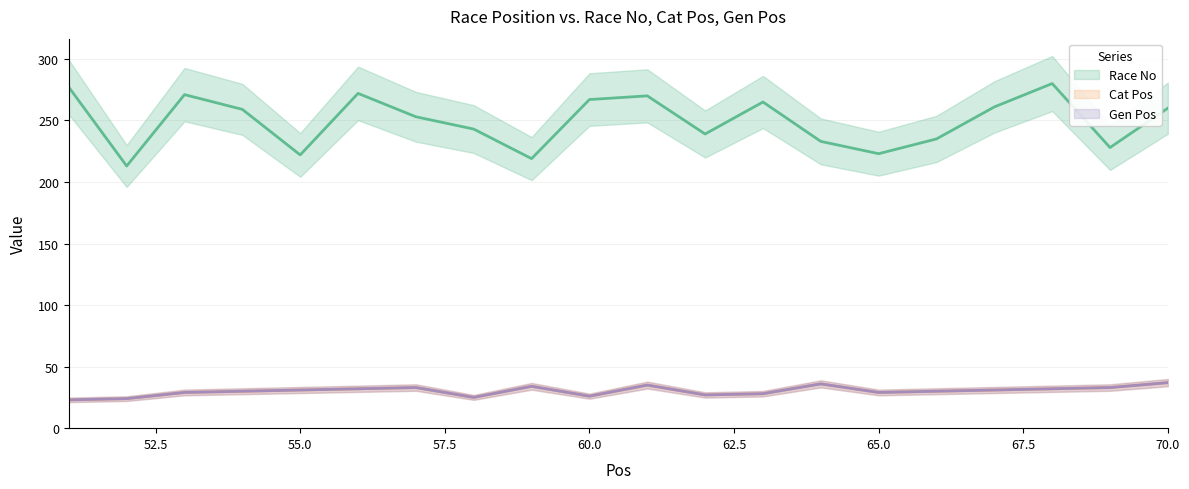

How many values in the Race No series are below 259?

10